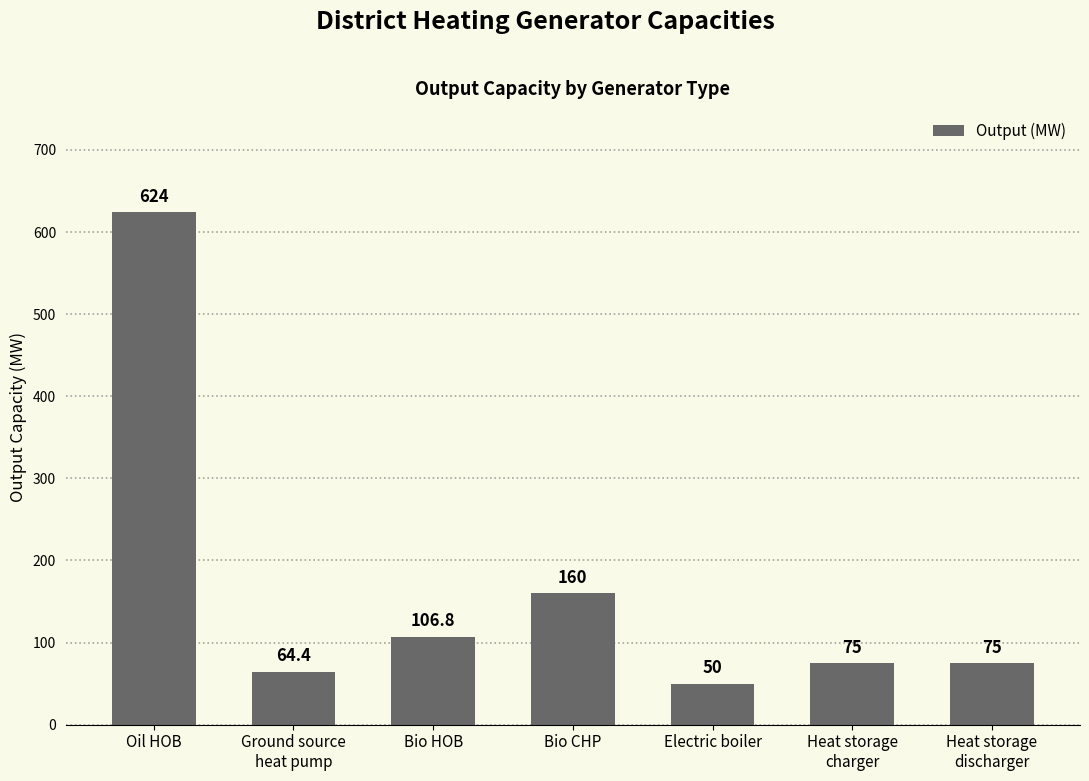

True or false: the data shows 153.1 at Oil HOB.

False